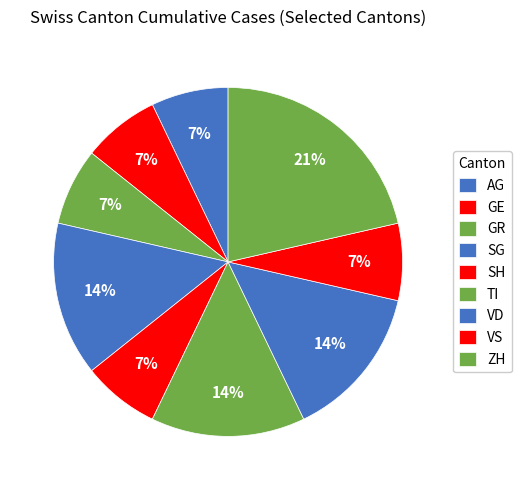

True or false: SG accounts for 20% of the total.

False